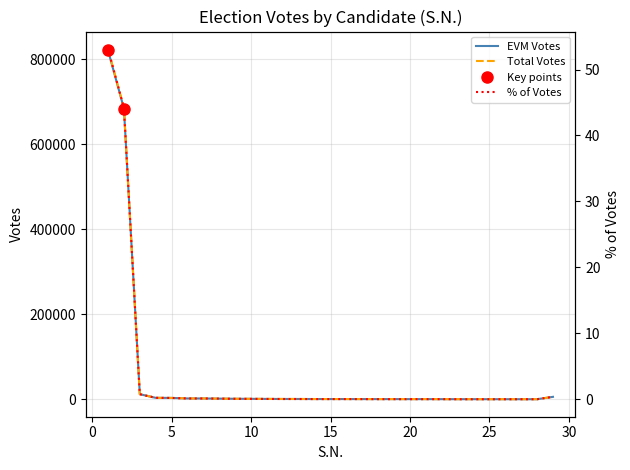

Reading left to right, list all the values displayed in this chart.

EVM Votes: 821567.0	684501.0	12053.0	3518.0	3325.0	2066.0	2040.0	1639.0	1317.0	1163.0	931.0	826.0	799.0	676.0	653.0	646.0	559.0	541.0	539.0	496.0	486.0	410.0	352.0	349.0	324.0	310.0	276.0	269.0	5845.0
Total Votes: 824451.0	685673.0	12138.0	3518.0	3325.0	2070.0	2042.0	1639.0	1317.0	1163.0	997.0	827.0	799.0	676.0	653.0	646.0	561.0	543.0	540.0	498.0	491.0	410.0	352.0	349.0	324.0	310.0	276.0	270.0	5873.0
% of Votes: 53.1	44.2	0.8	0.2	0.2	0.1	0.1	0.1	0.1	0.1	0.1	0.1	0.1	0.0	0.0	0.0	0.0	0.0	0.0	0.0	0.0	0.0	0.0	0.0	0.0	0.0	0.0	0.0	0.4